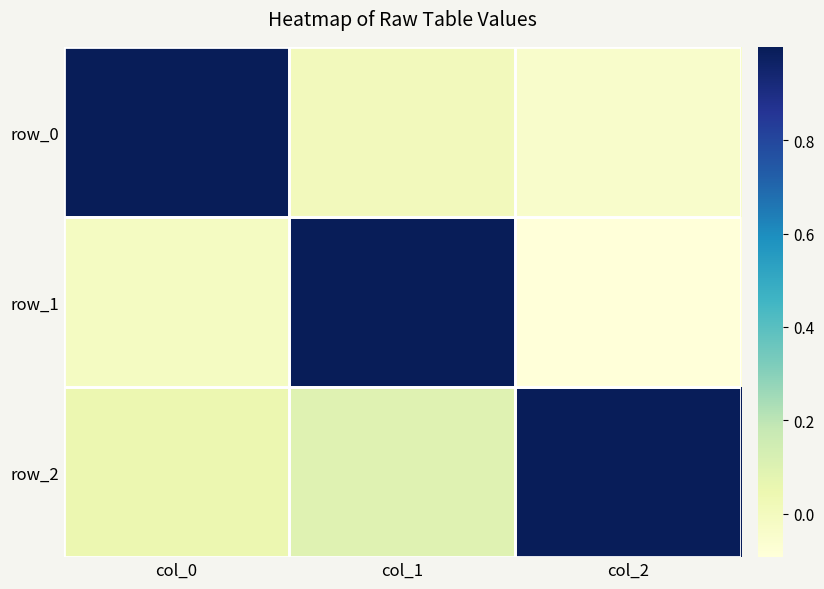

The value of row_2 at col_2 is 1.0. True or false?

True